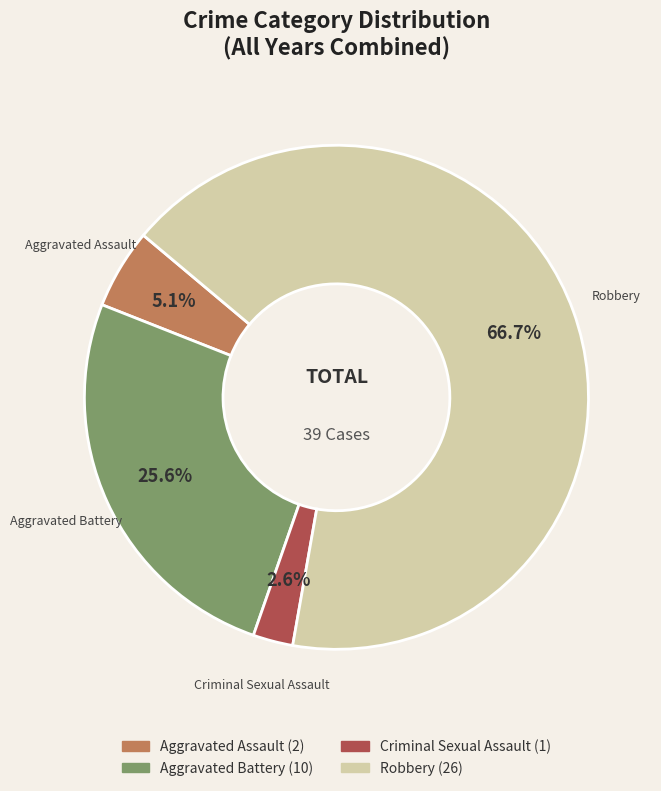

Is there a majority slice in this chart?

Yes